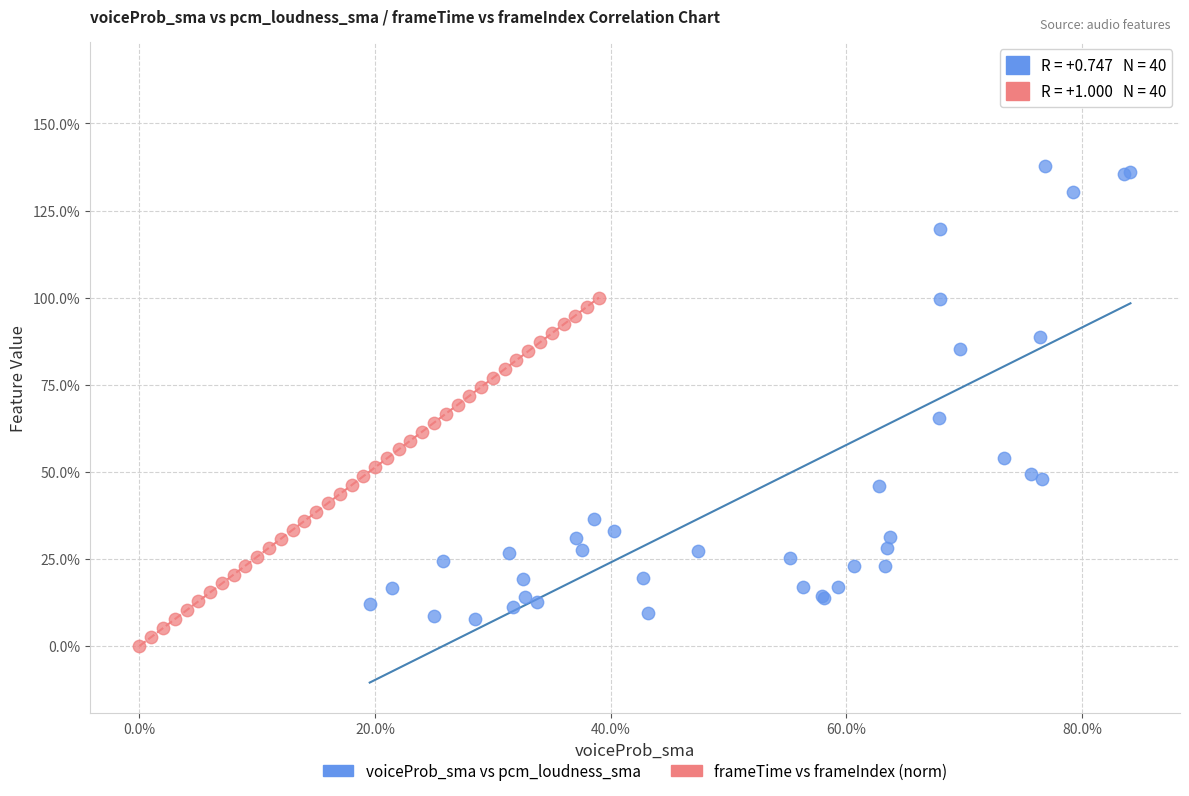

What are all the series names shown in the legend?

voiceProb_sma vs pcm_loudness_sma, frameTime vs frameIndex (norm)